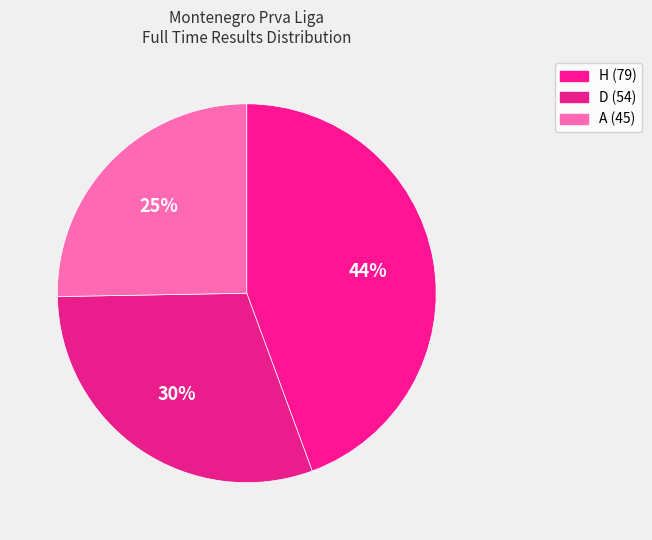

To the nearest percent, what percentage of the pie is D?

30%